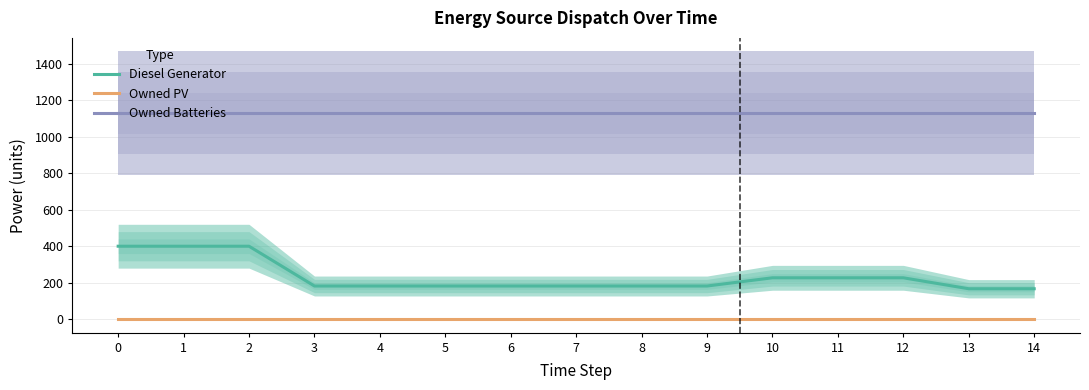

Does the chart have visible grid lines?

Yes